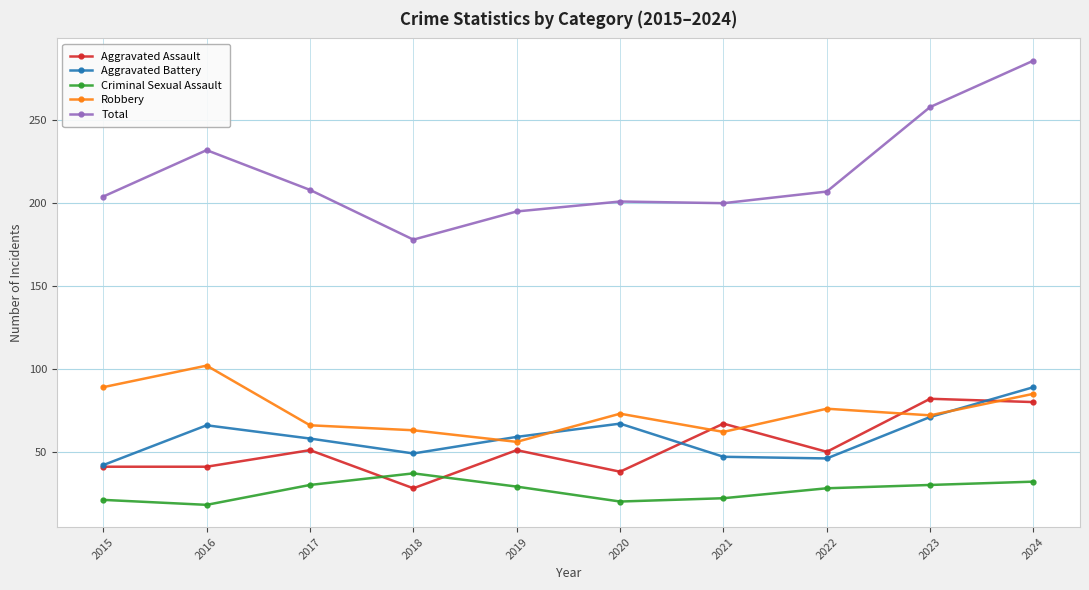

At which label is Aggravated Battery closest to 65?

2016